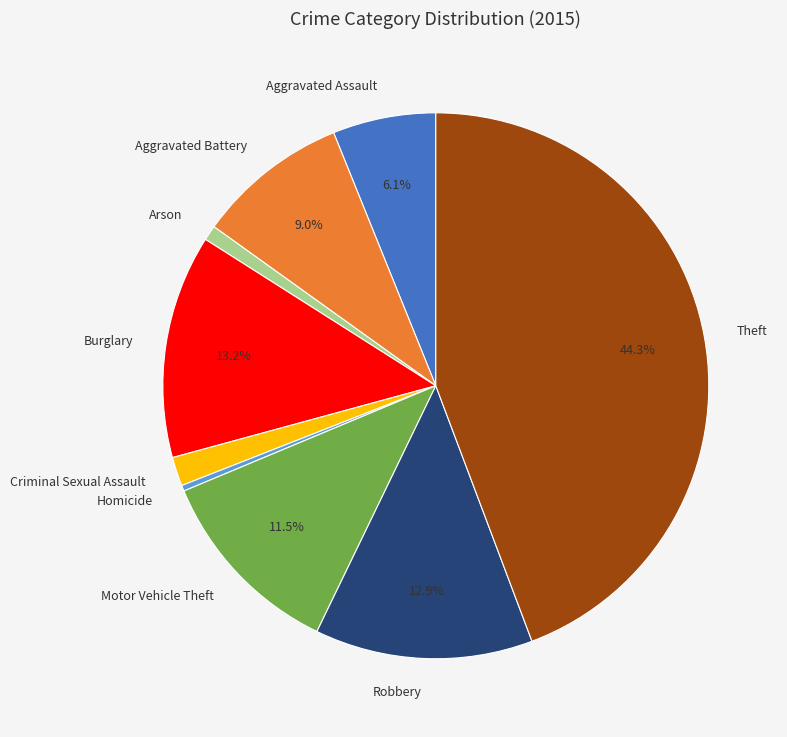

Does Homicide account for over 50% of the chart?

No